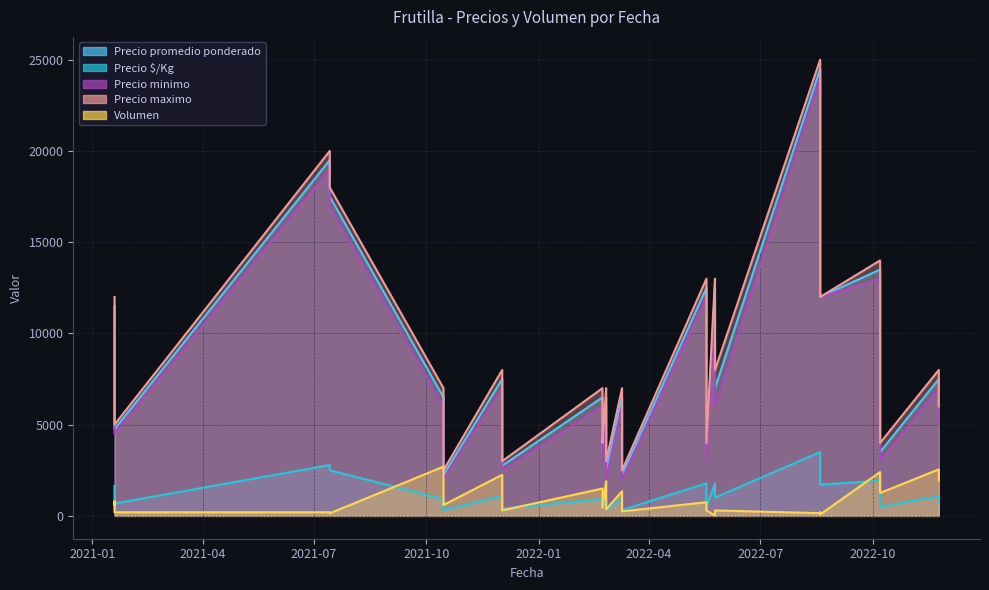

What is the total value across all series at 2022-02-22?

21929